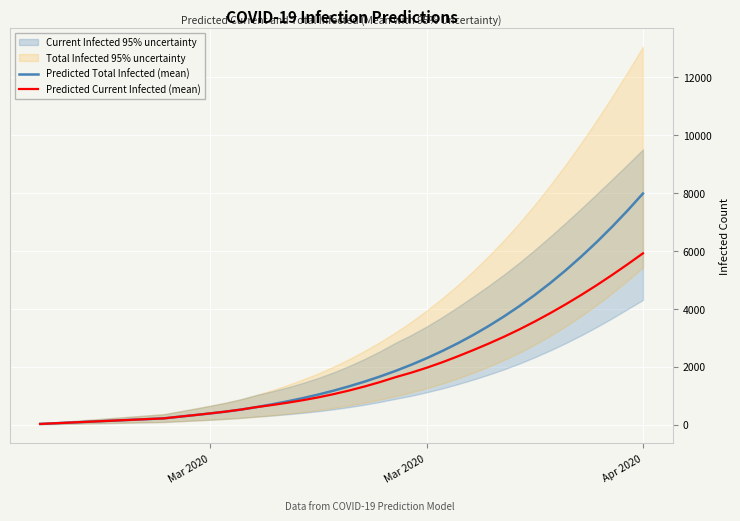

True or false: Predicted Current Infected (mean) and Predicted Total Infected (mean) intersect in this chart.

False